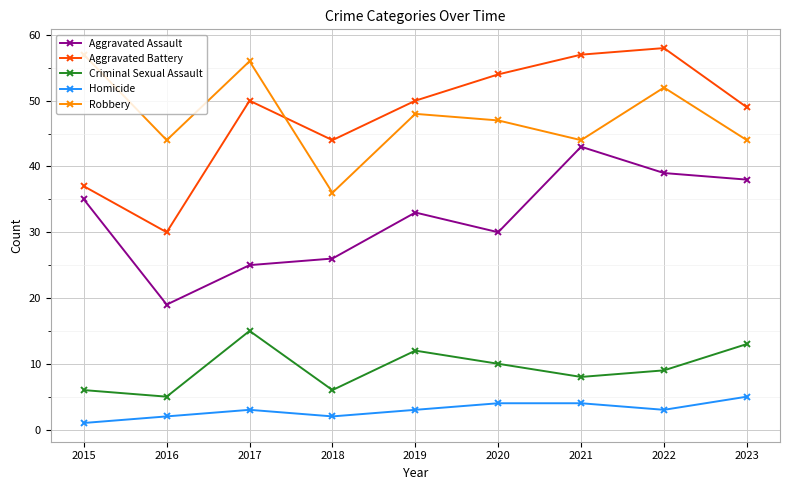

List the series in order of their peak value, lowest first.

Homicide, Criminal Sexual Assault, Aggravated Assault, Robbery, Aggravated Battery